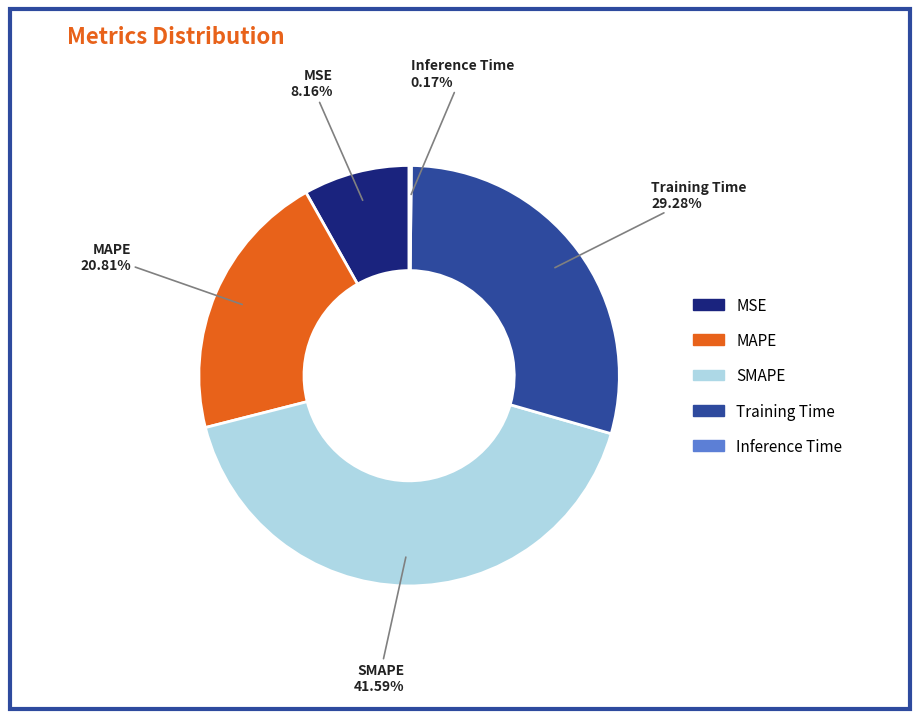

Is it true that MAPE is 21% of the pie?

True